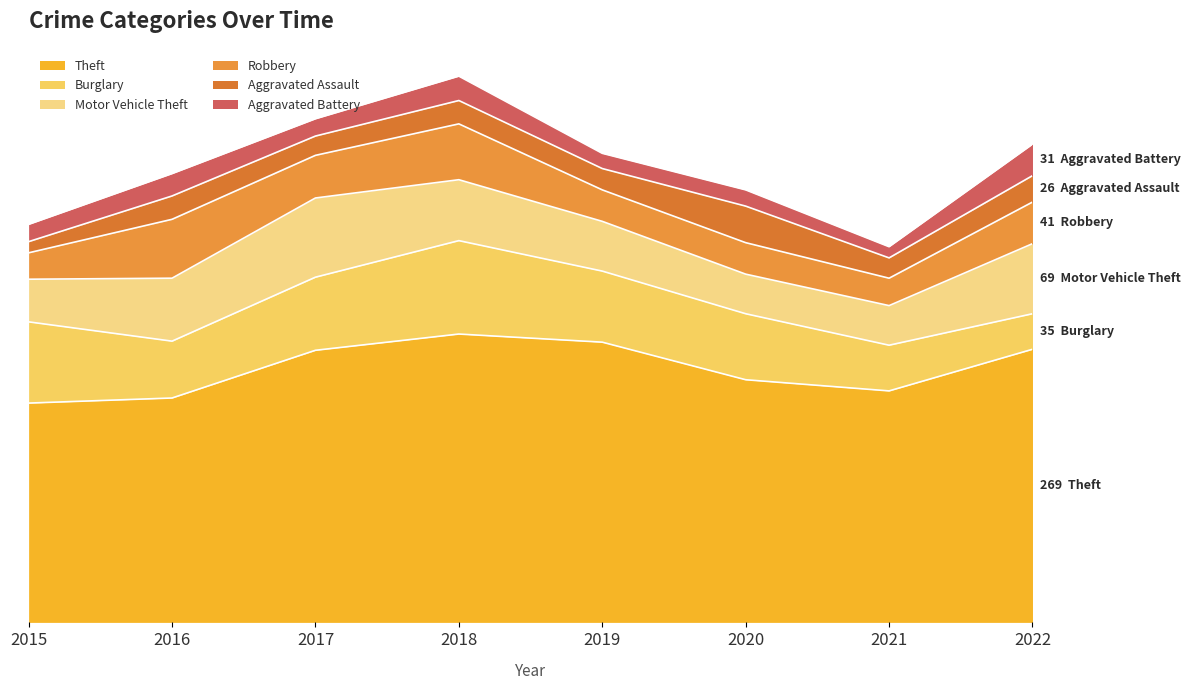

Which series ends up on top after the final intersection of Motor Vehicle Theft and Burglary?

Motor Vehicle Theft